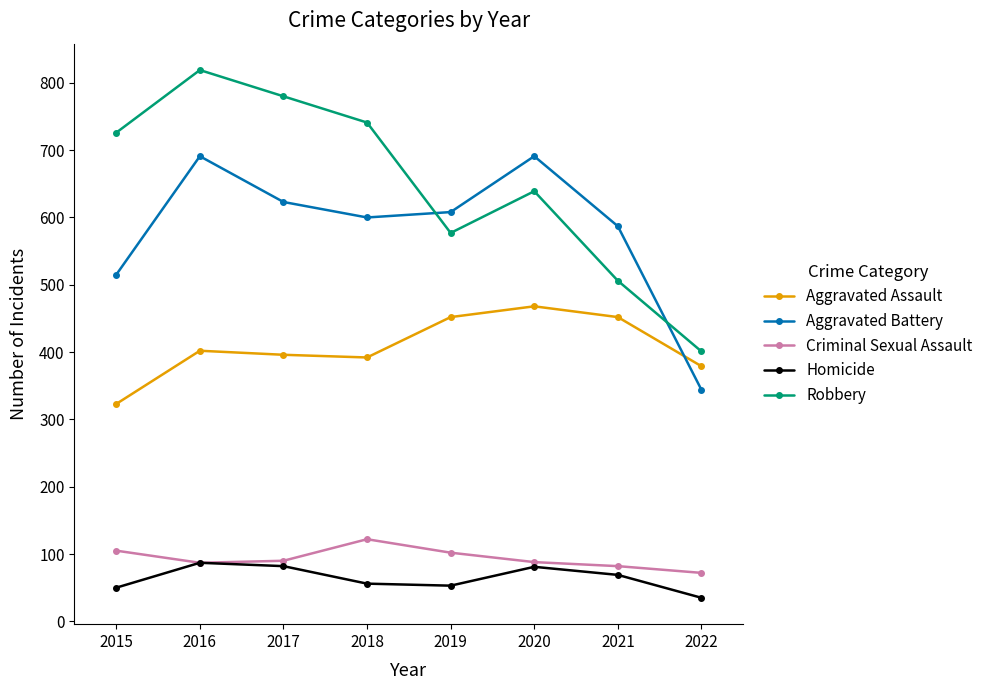

How many lines are shown in the chart?

5